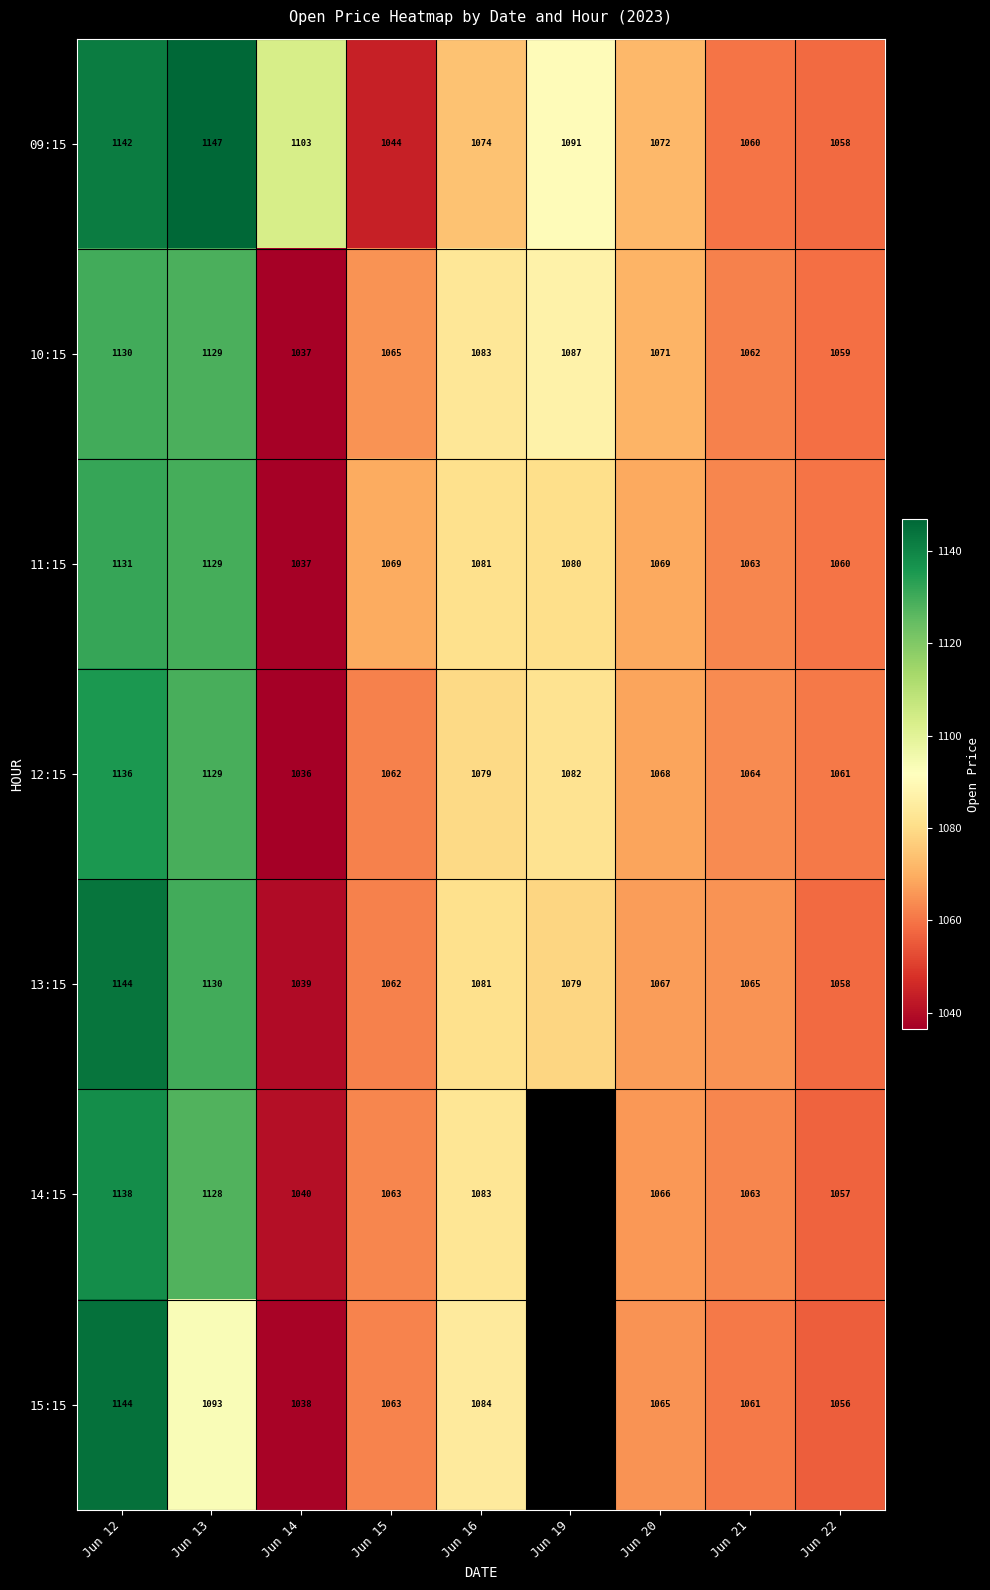

At which category is the sum across all series the highest?

Jun 12